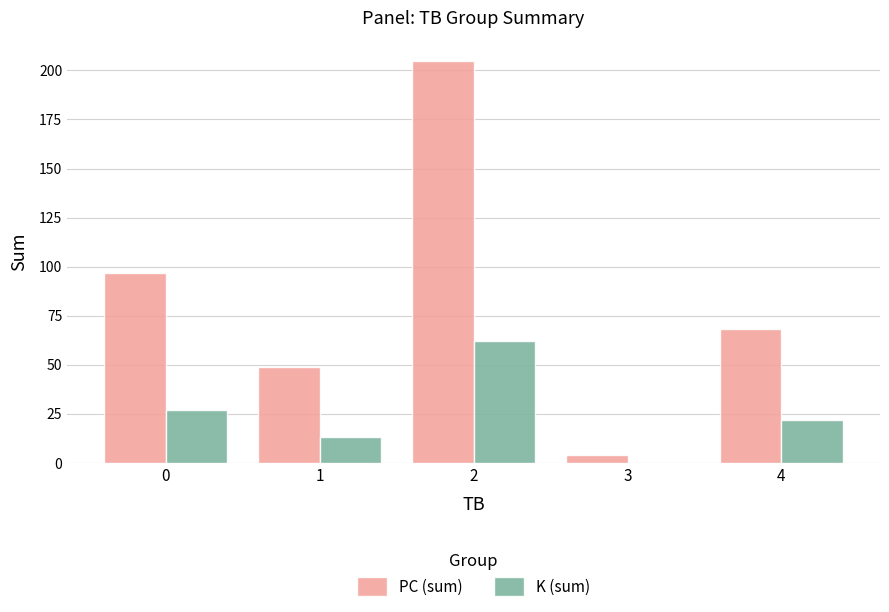

Are the bars grouped side by side (vs. stacked)?

Yes